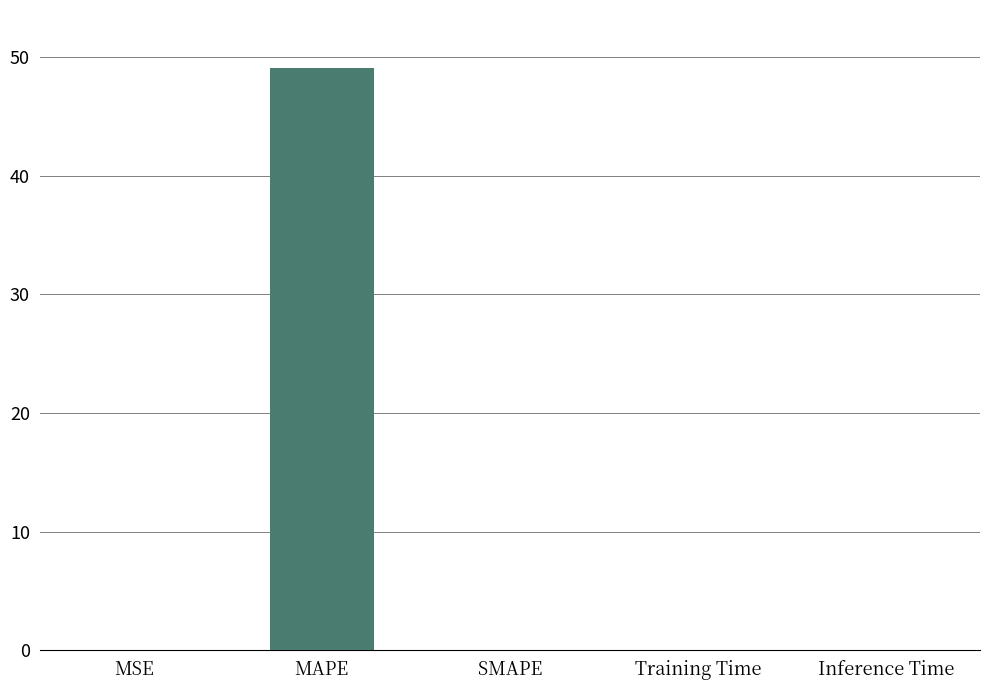

Read the value at MAPE.

49.0